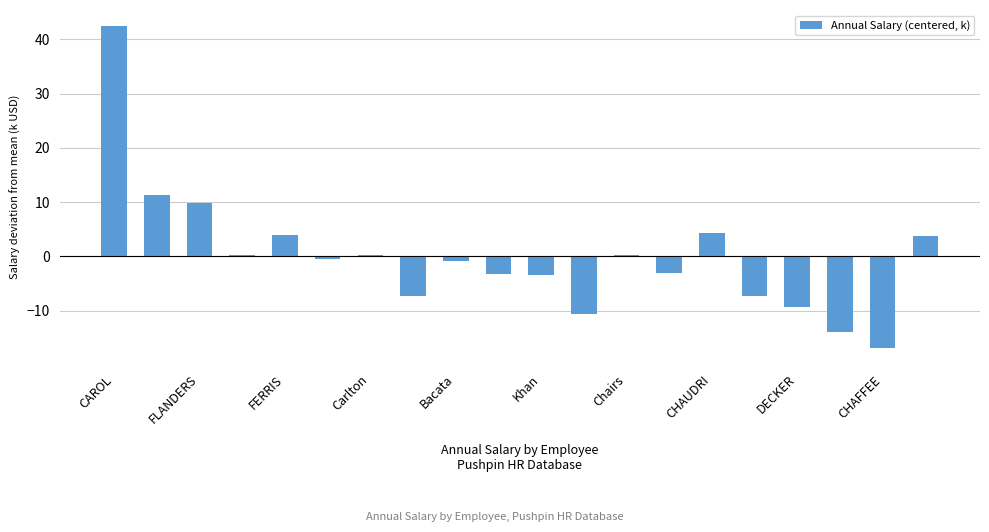

What is the value of the 12th bar from the left?

-10.6